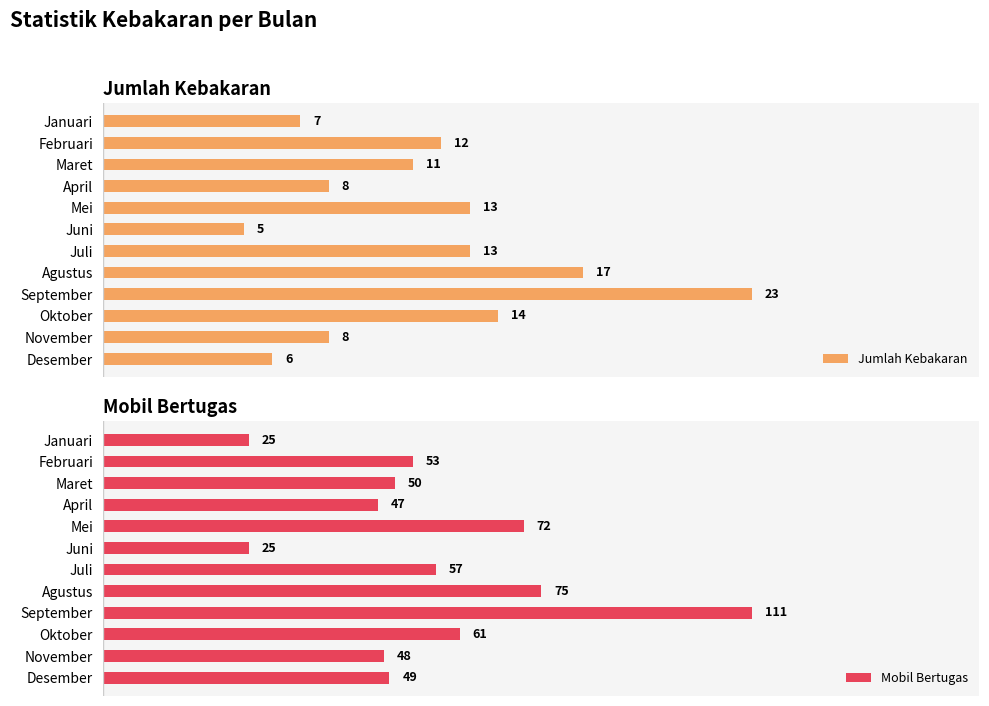

Which category has the highest value in the Jumlah Kebakaran series?

September